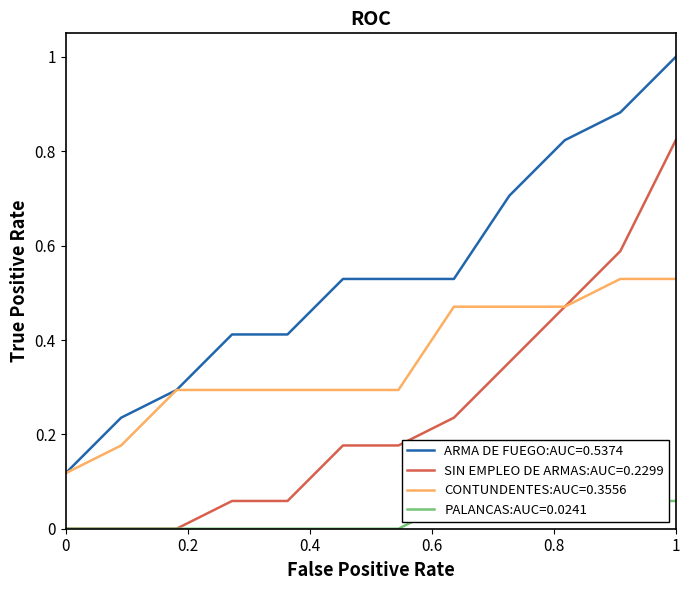

Between 12 and 15, which series saw the biggest shift?

ARMA DE FUEGO